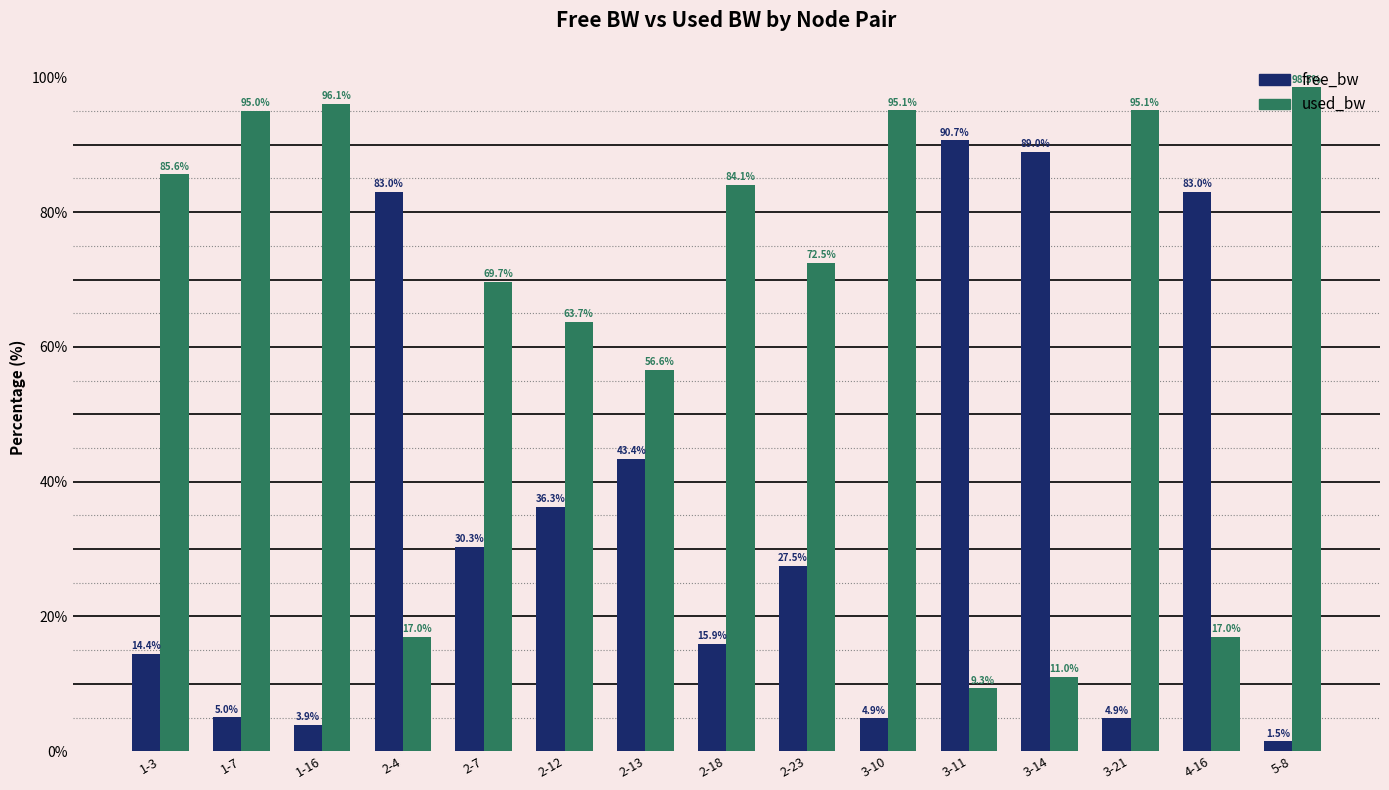

Reading left to right, what are all the values shown in this chart?

free_bw: 1-3=14.4	1-7=5.0	1-16=3.9	2-4=83.0	2-7=30.3	2-12=36.3	2-13=43.4	2-18=15.9	2-23=27.5	3-10=4.9	3-11=90.7	3-14=89.0	3-21=4.9	4-16=83.0	5-8=1.5
used_bw: 1-3=85.6	1-7=95.0	1-16=96.1	2-4=17.0	2-7=69.7	2-12=63.7	2-13=56.6	2-18=84.1	2-23=72.5	3-10=95.1	3-11=9.3	3-14=11.0	3-21=95.1	4-16=17.0	5-8=98.5